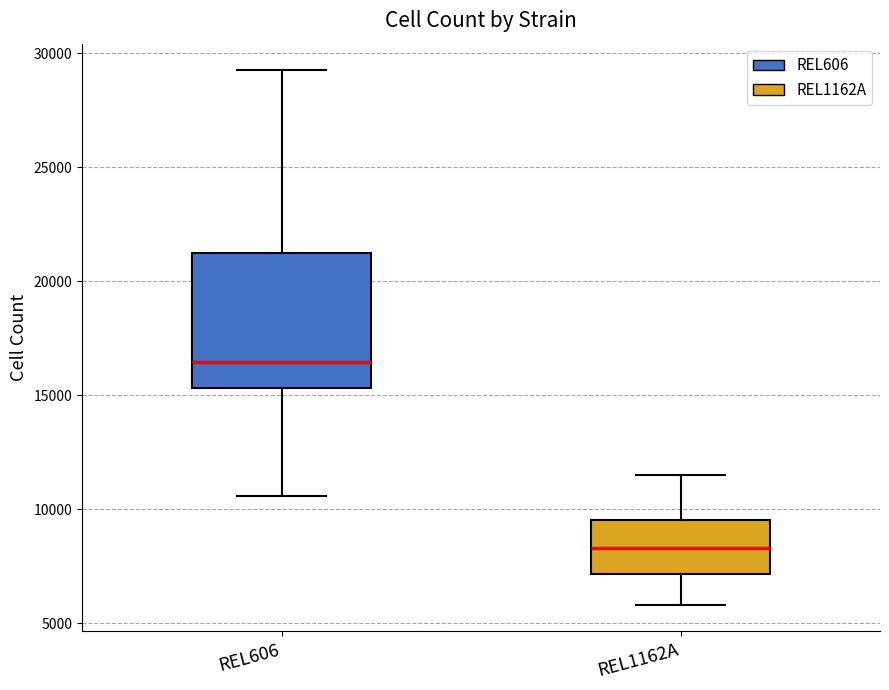

Which box's median line is the highest?

REL606